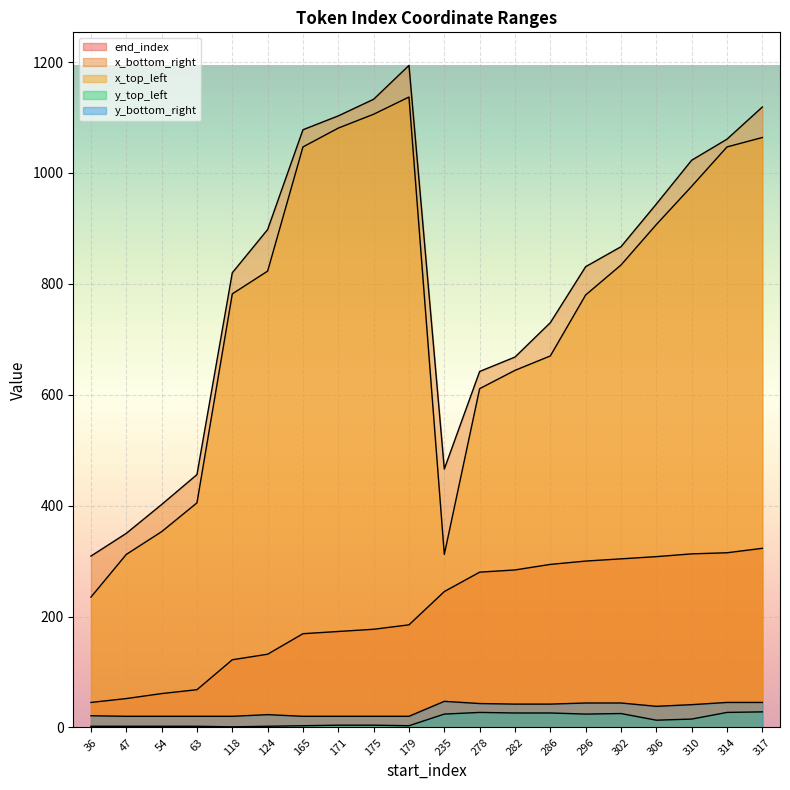

In y_top_left, how many points are higher than both neighbors (excluding endpoints)?

2